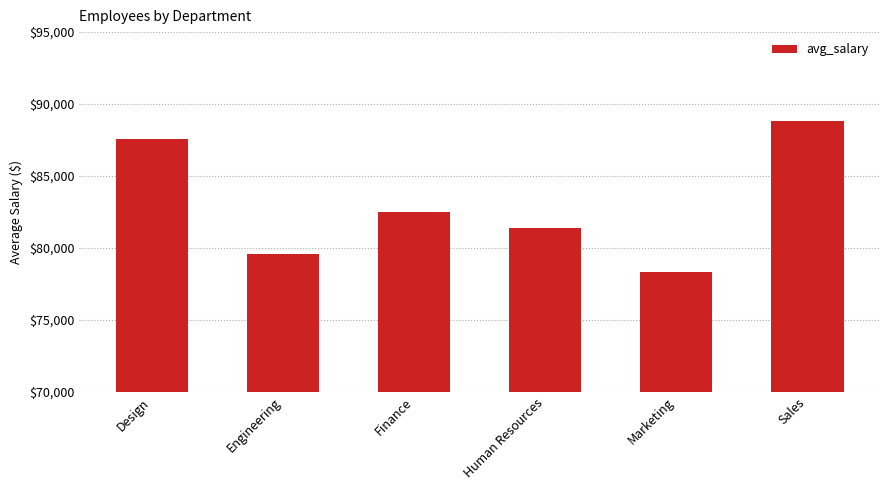

At which category does the chart reach its peak across all series?

Sales